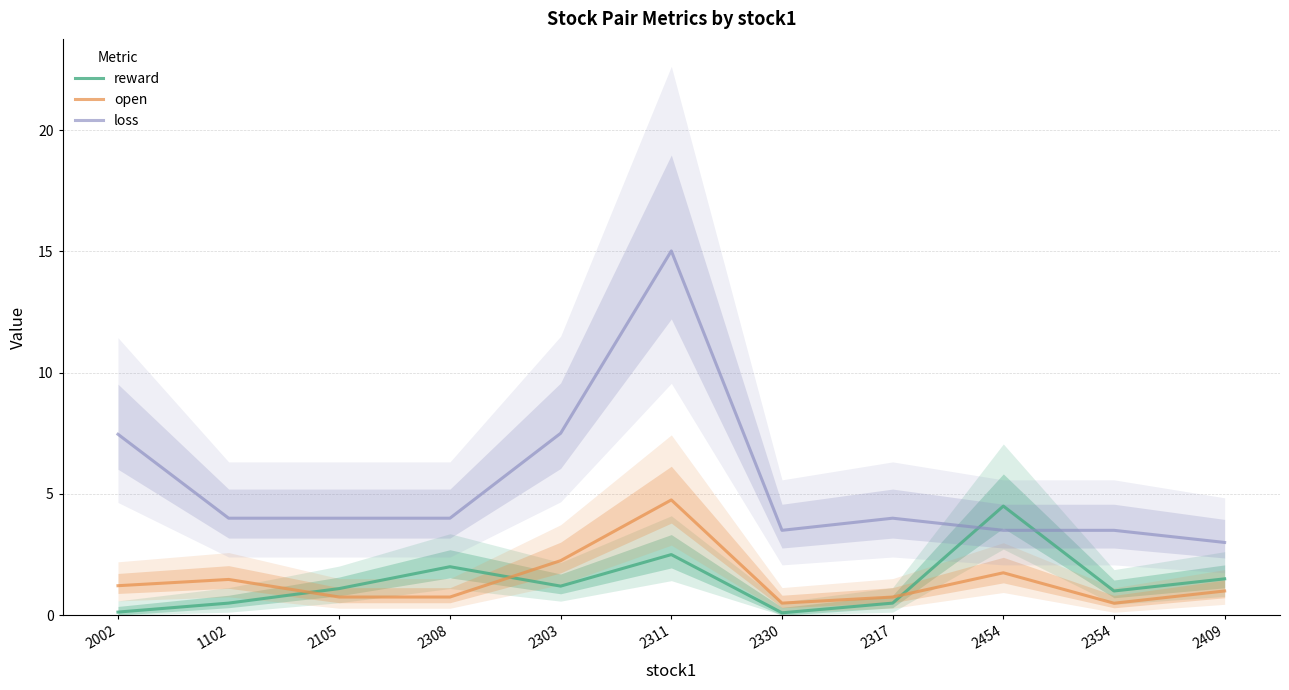

Which series has the widest spread of values?

loss